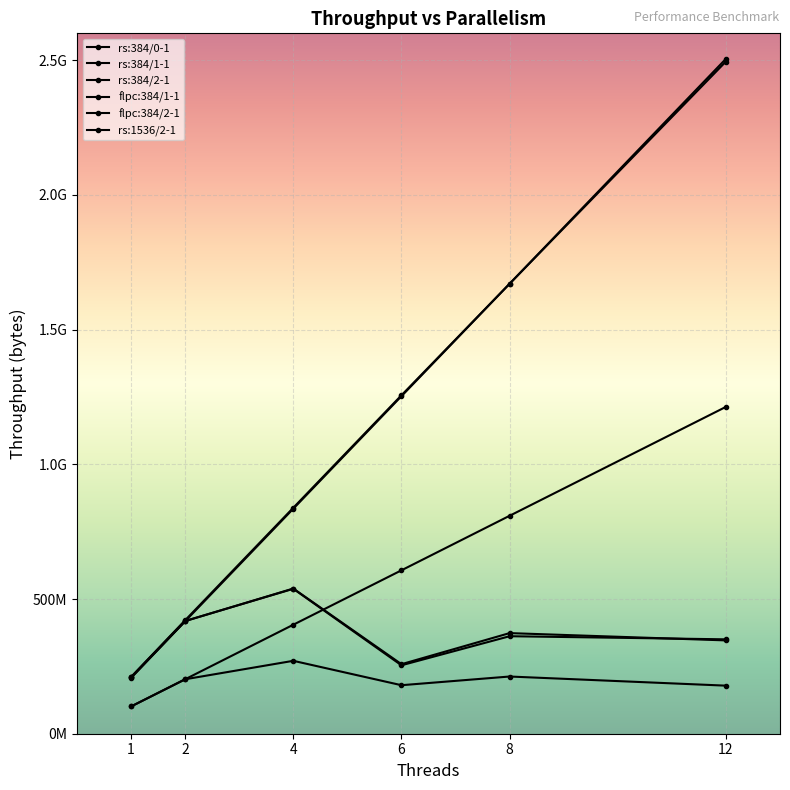

Does the chart have visible grid lines?

Yes